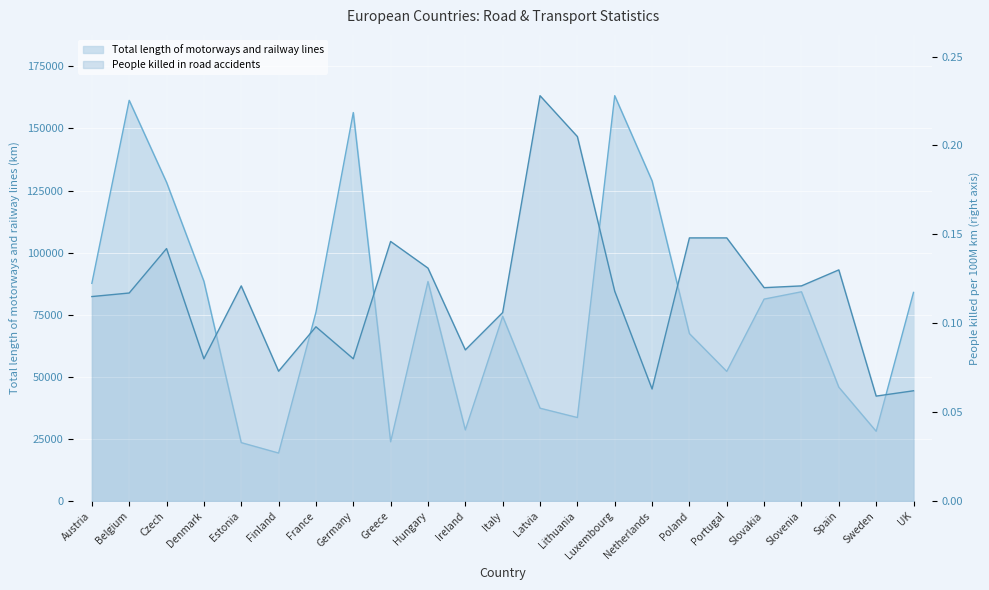

What is the label of the 15th point from the left?

Luxembourg